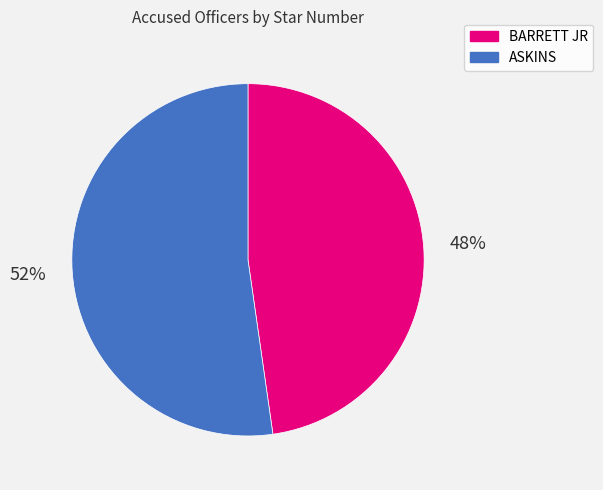

How many slices are in this pie chart?

2